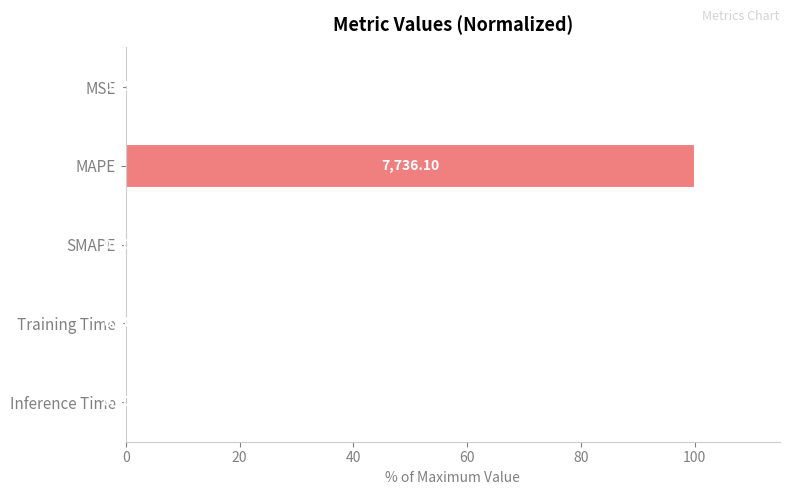

Which label corresponds to the largest value in the chart?

MAPE